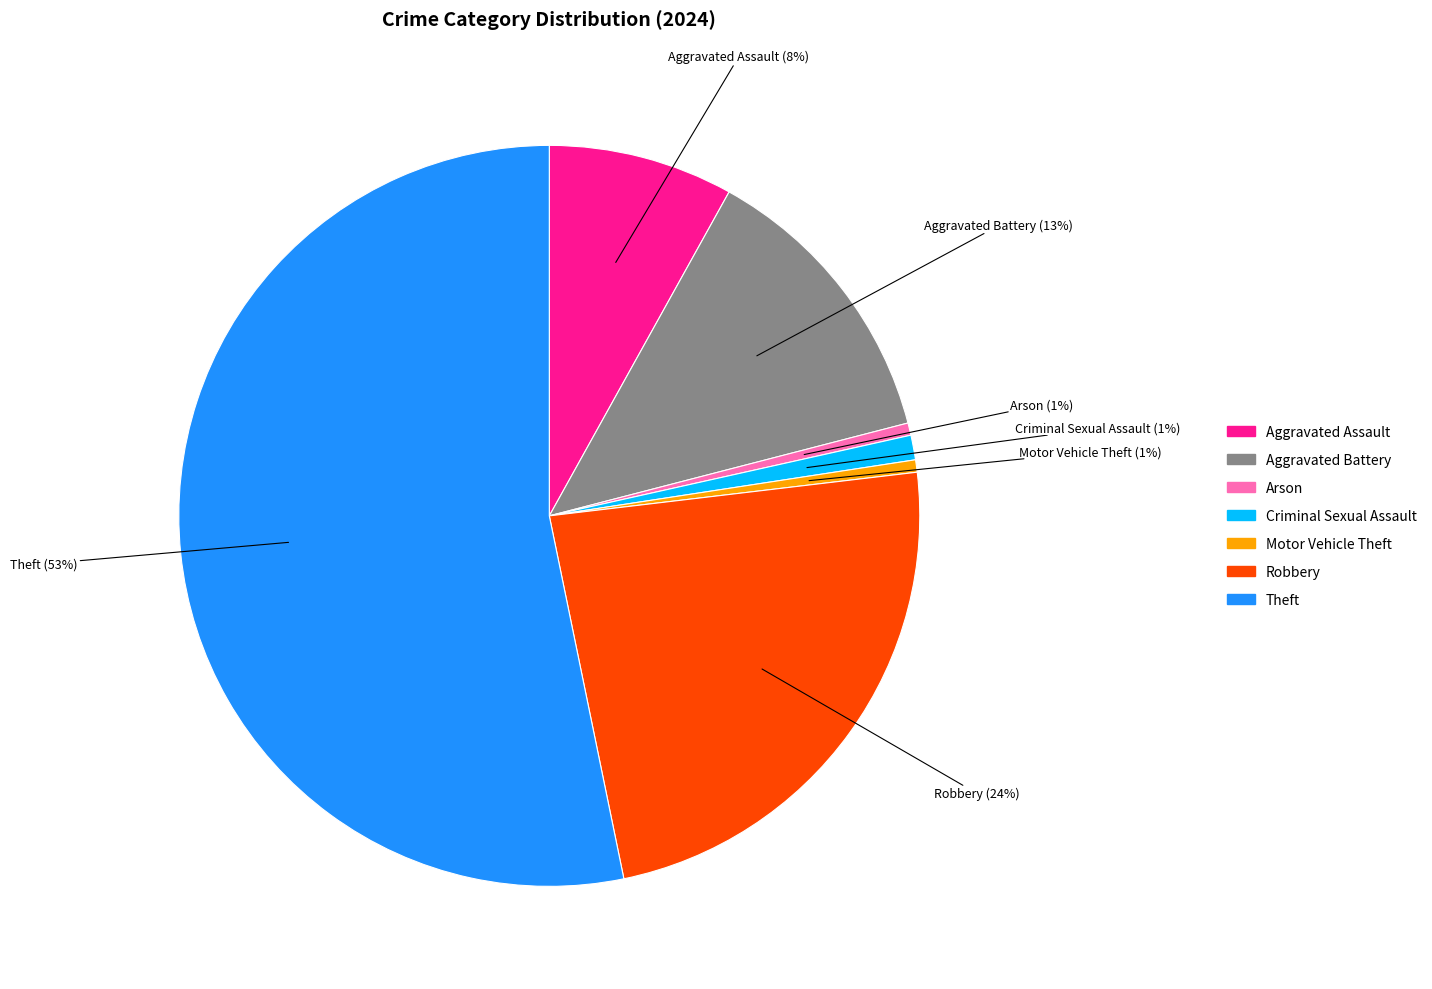

Is there any slice that represents more than half of the pie?

Yes